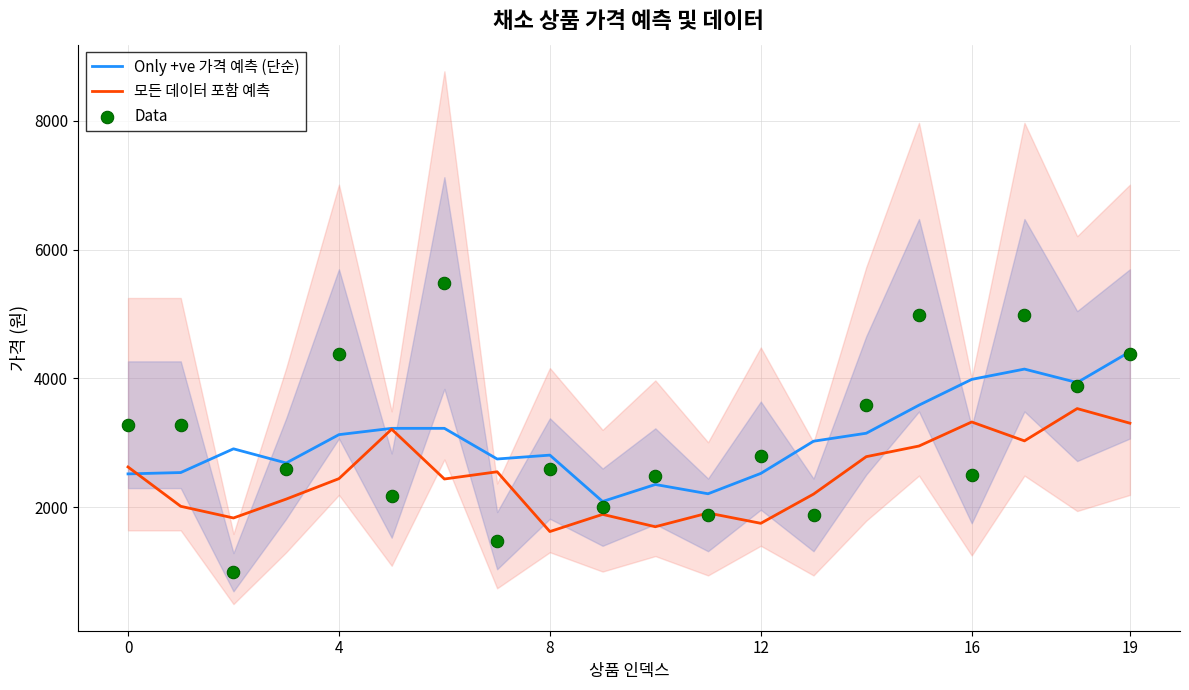

At how many categories does at least one series exceed 4211?

5